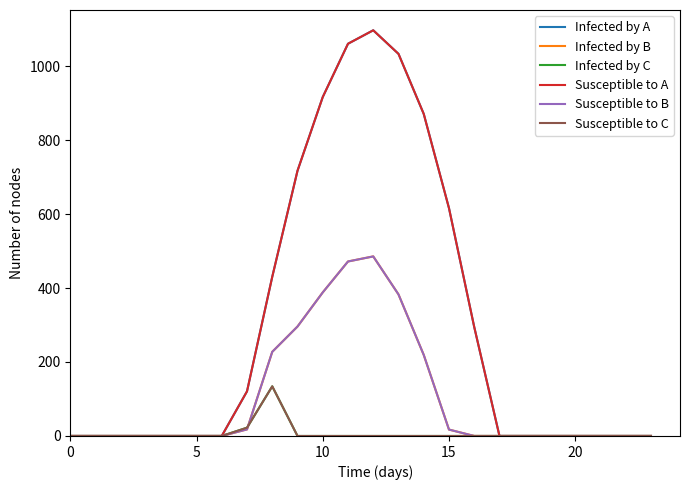

After their last crossing, which series has the higher values: Infected by C or Susceptible to B?

Susceptible to B